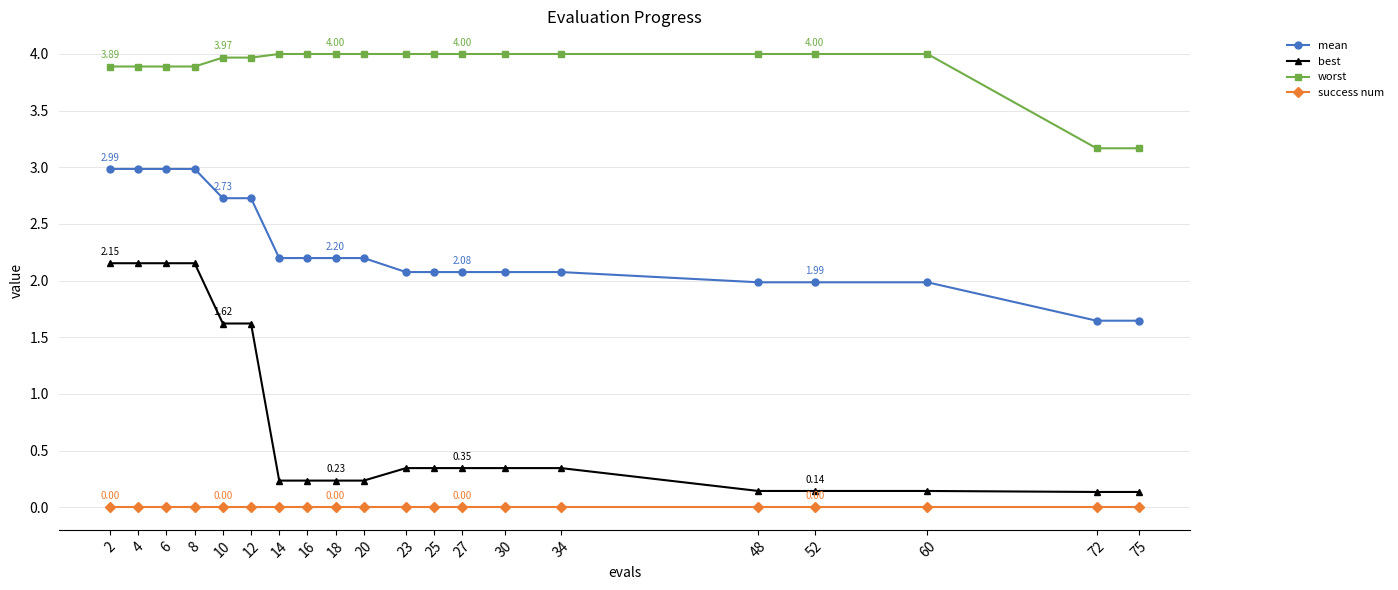

What are all the series names shown in the legend?

mean, best, worst, success num